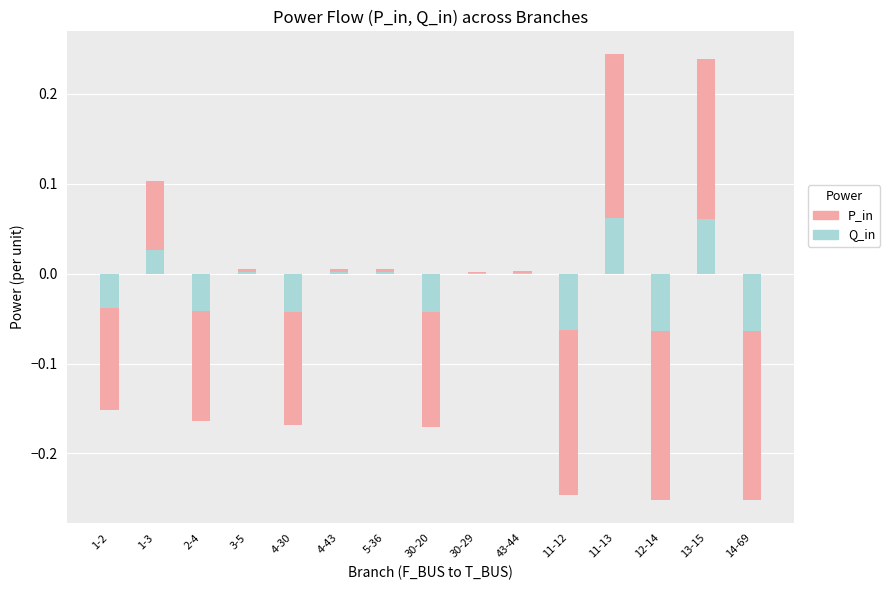

Rank the categories by Q_in value from lowest to highest.

14-69, 12-14, 11-12, 30-20, 4-30, 2-4, 1-2, 30-29, 43-44, 4-43, 5-36, 3-5, 1-3, 13-15, 11-13